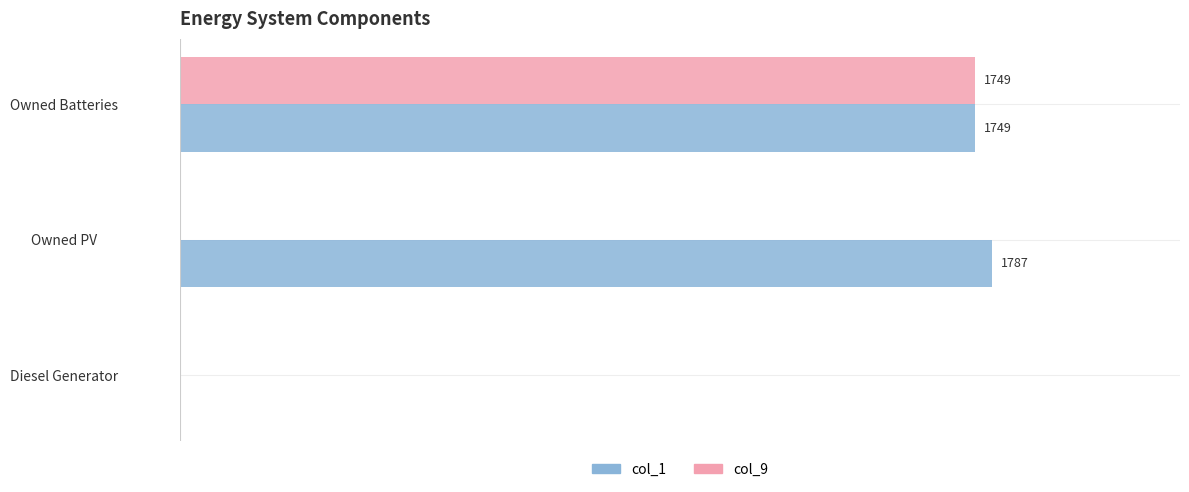

At which label does col_9 reach its peak?

Owned Batteries